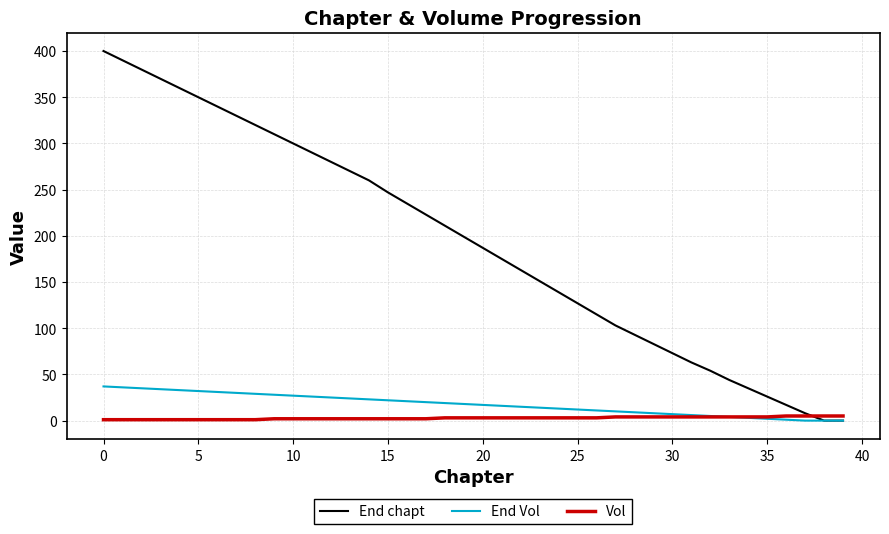

Which series has the largest range (max minus min)?

End chapt